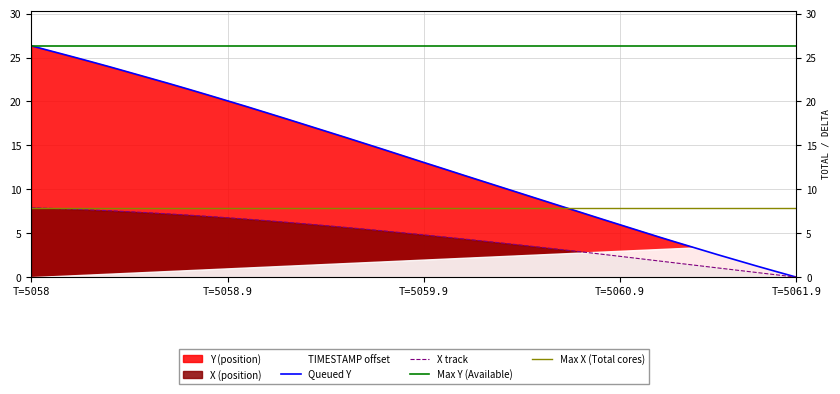

What is the average value of the X series?

4.6